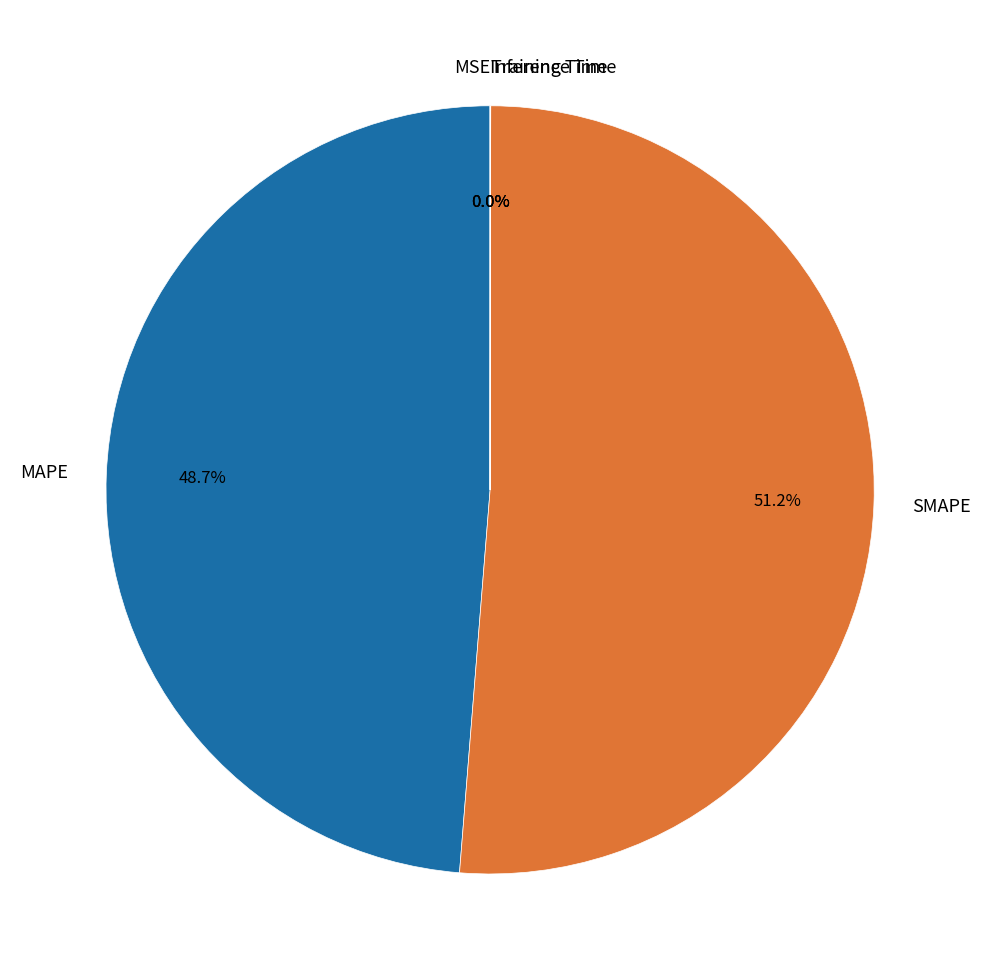

Which slice is the smallest?

MSE